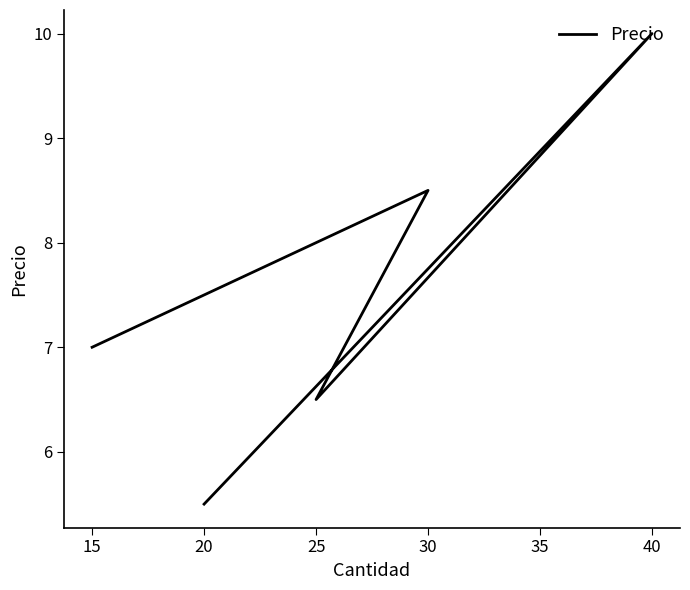

Approximately how many times larger is the value at 15 compared to 30?

0.8